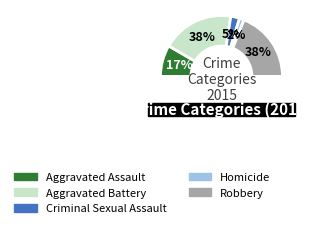

Rank the categories by value from highest to lowest.

Aggravated Battery, Robbery, Aggravated Assault, Criminal Sexual Assault, Homicide